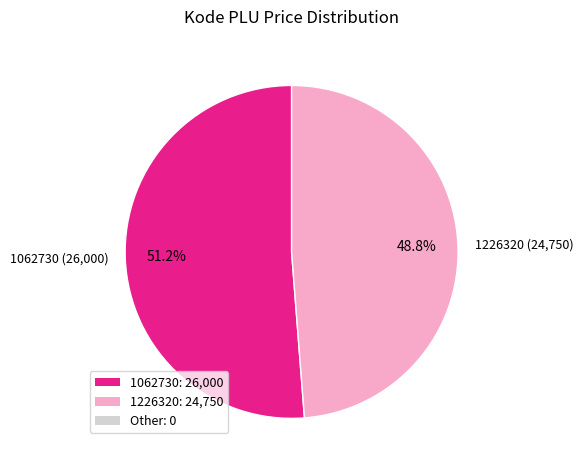

Which category has the biggest portion of the pie?

1062730